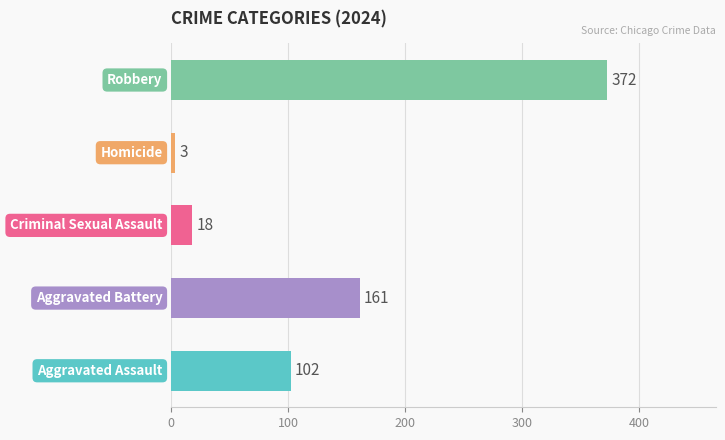

What is the greatest value displayed?

372